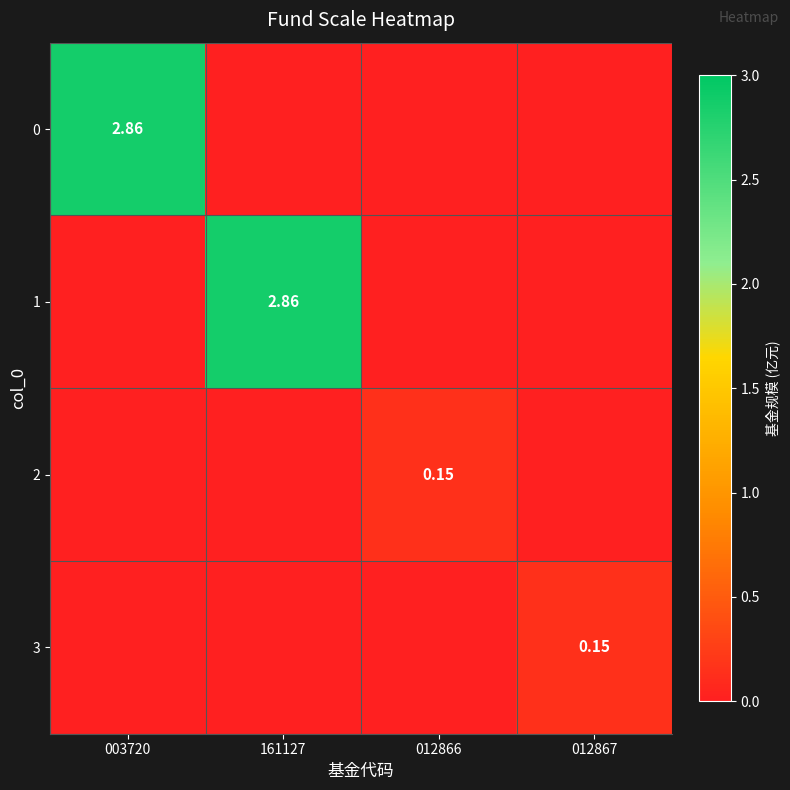

At which category is the sum across all series the highest?

003720